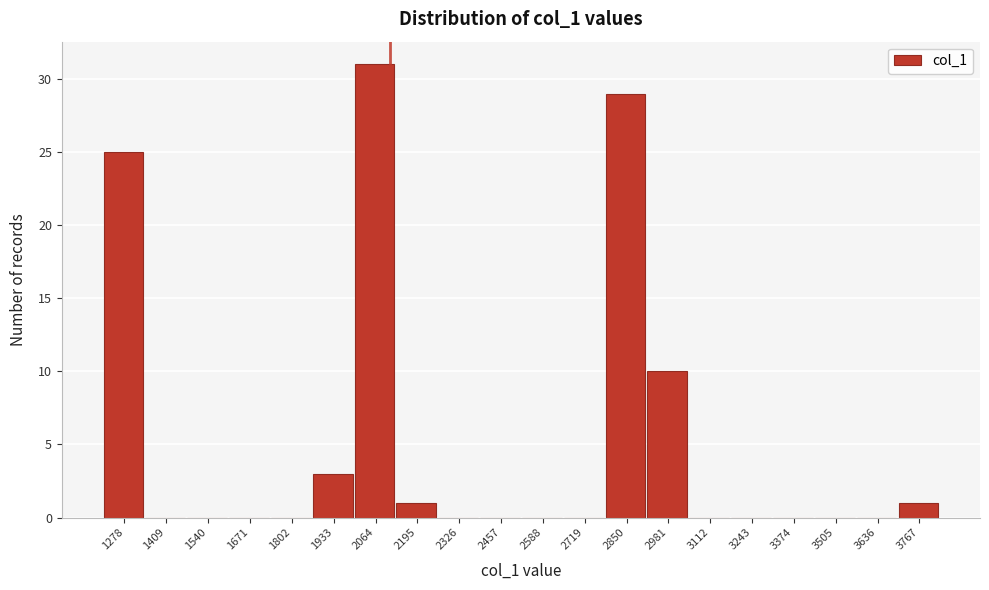

Reading left to right, what are all the values shown in this chart?

1278=25	1409=0	1540=0	1671=0	1802=0	1933=3	2064=31	2195=1	2326=0	2457=0	2588=0	2719=0	2850=29	2981=10	3112=0	3243=0	3374=0	3505=0	3636=0	3767=1